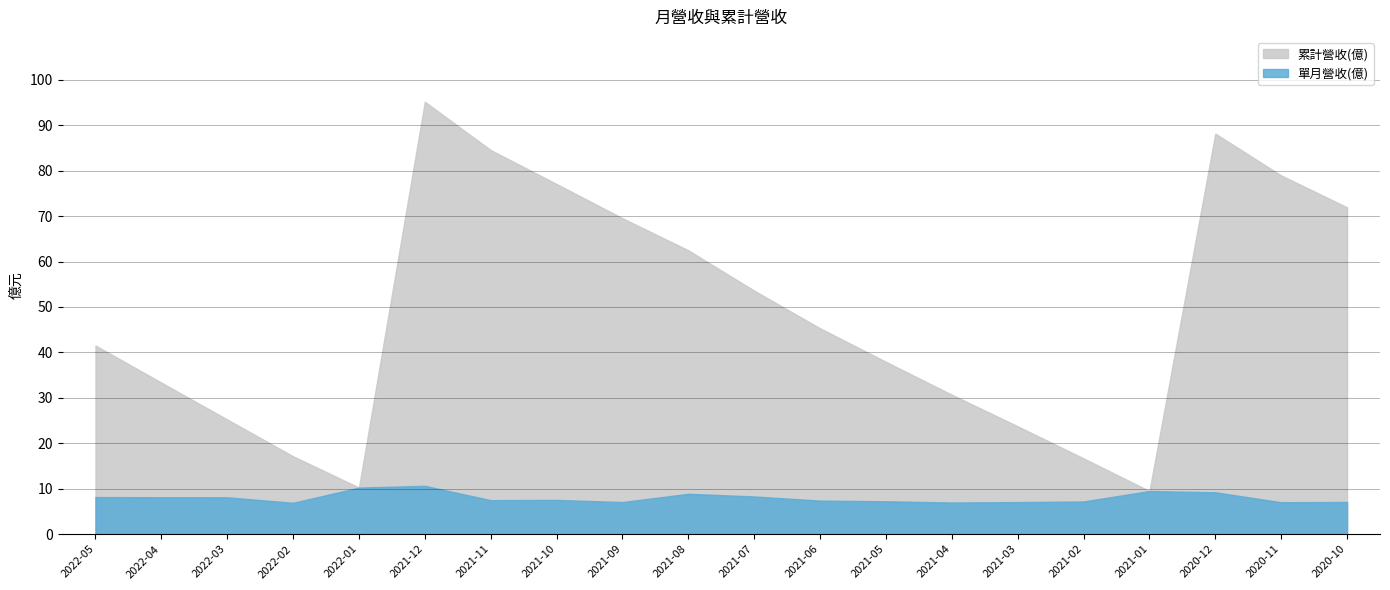

Which series has the largest total across all categories?

累計營收(億)